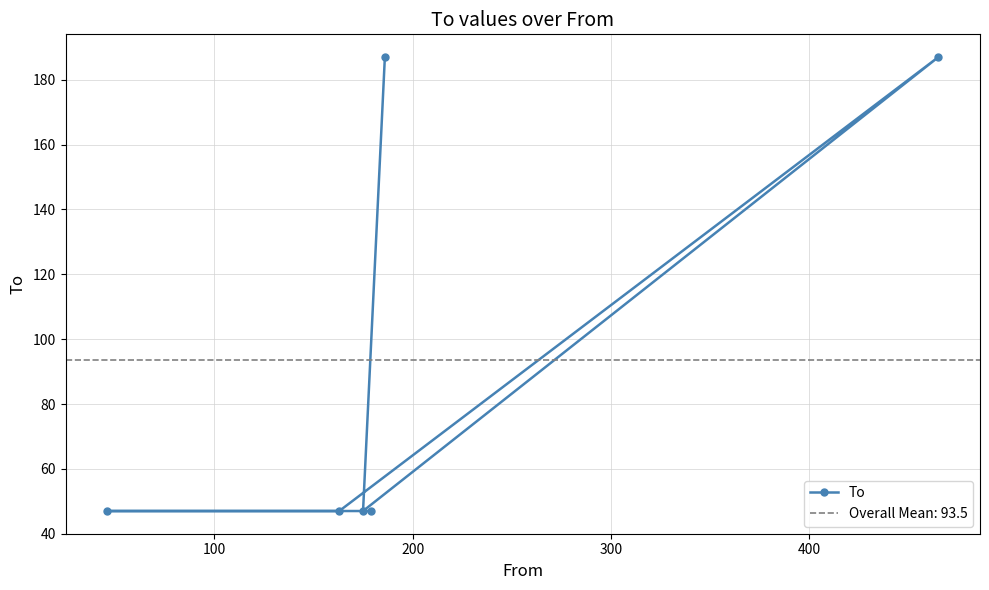

What is the maximum value for To?

187